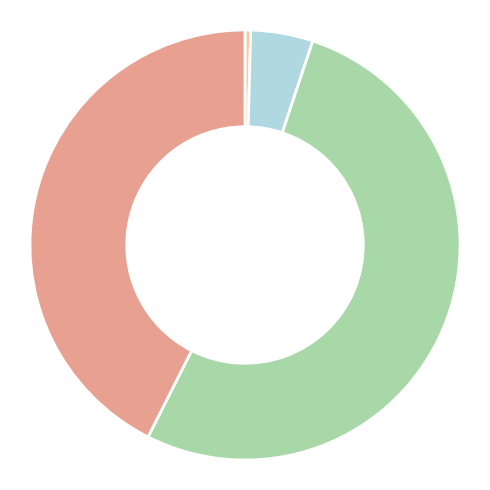

Is there a majority slice in this chart?

Yes